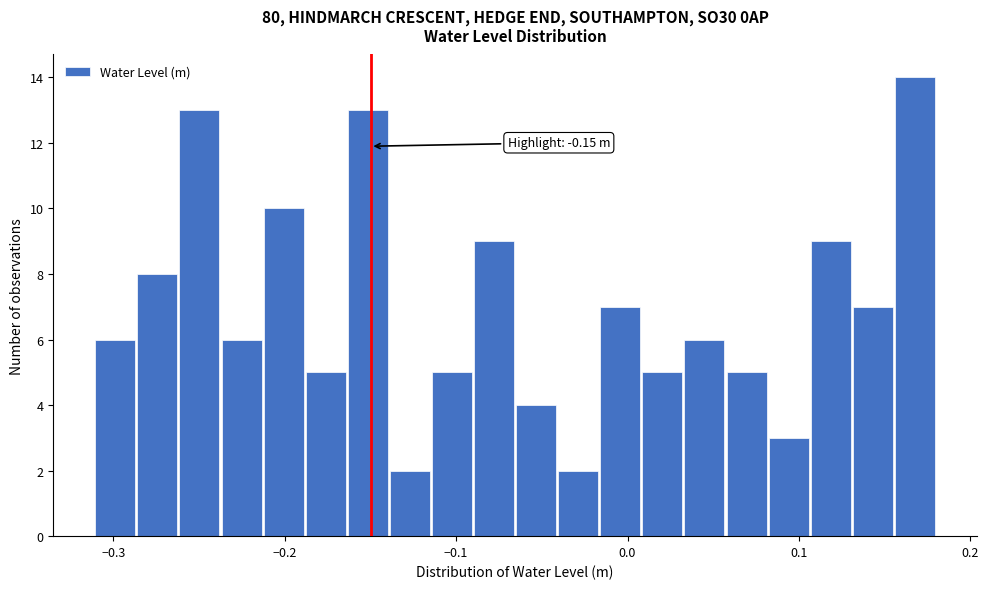

Around what value on the x-axis is the tallest bar? Give the approximate position of its centre, as read against the axis.

0.17